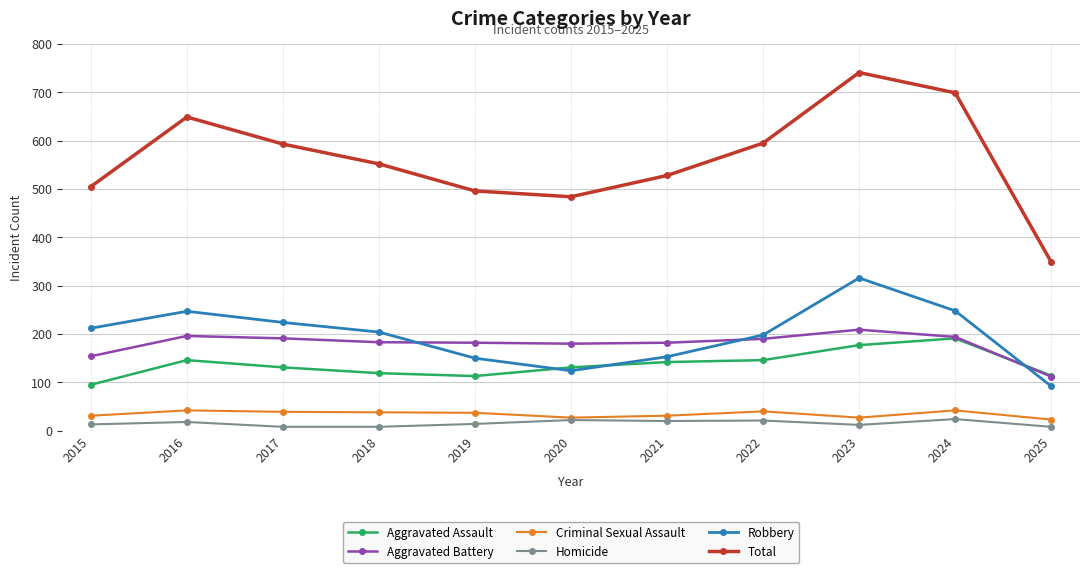

What is the difference between the Homicide values at 2022 and 2024?

3